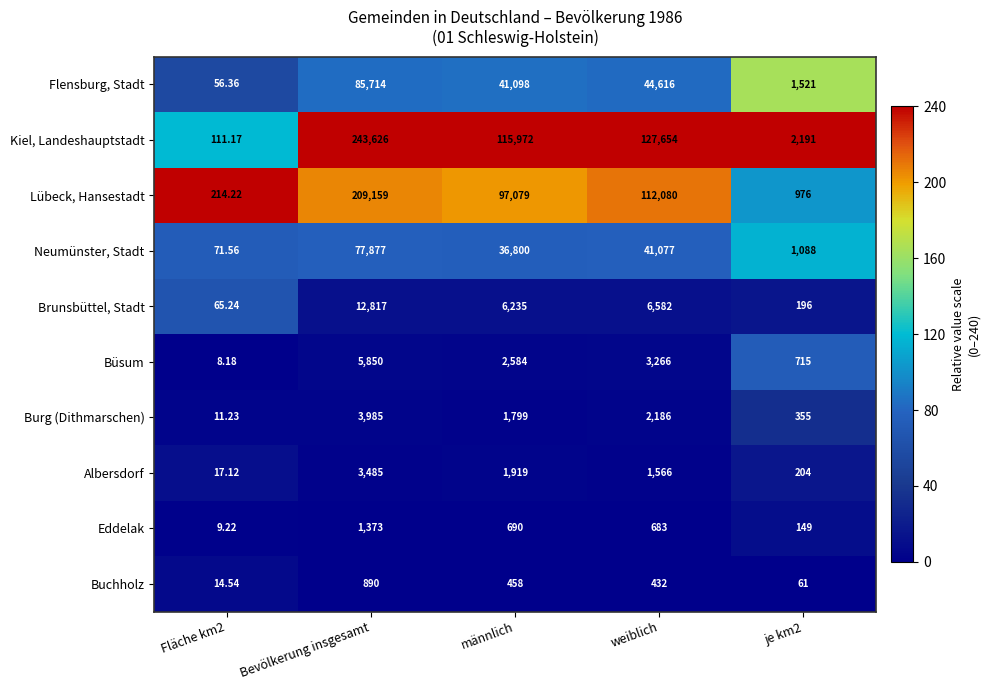

At Bevölkerung insgesamt, list the series in order from largest to smallest.

Kiel, Landeshauptstadt, Lübeck, Hansestadt, Flensburg, Stadt, Neumünster, Stadt, Brunsbüttel, Stadt, Büsum, Burg (Dithmarschen), Albersdorf, Eddelak, Buchholz